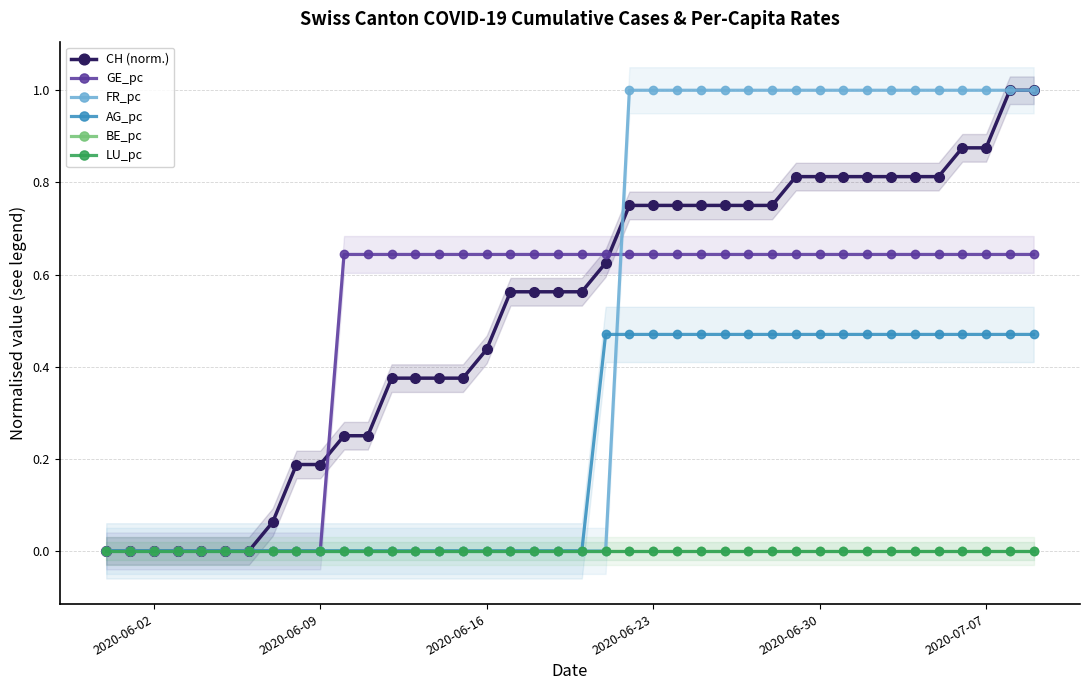

Is it true that CH (norm.) equals 0.3 at 8?

False